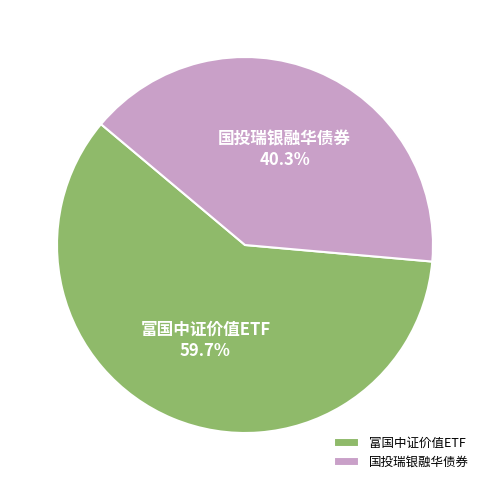

Which has a higher value, 富国中证价值ETF or 国投瑞银融华债券?

富国中证价值ETF